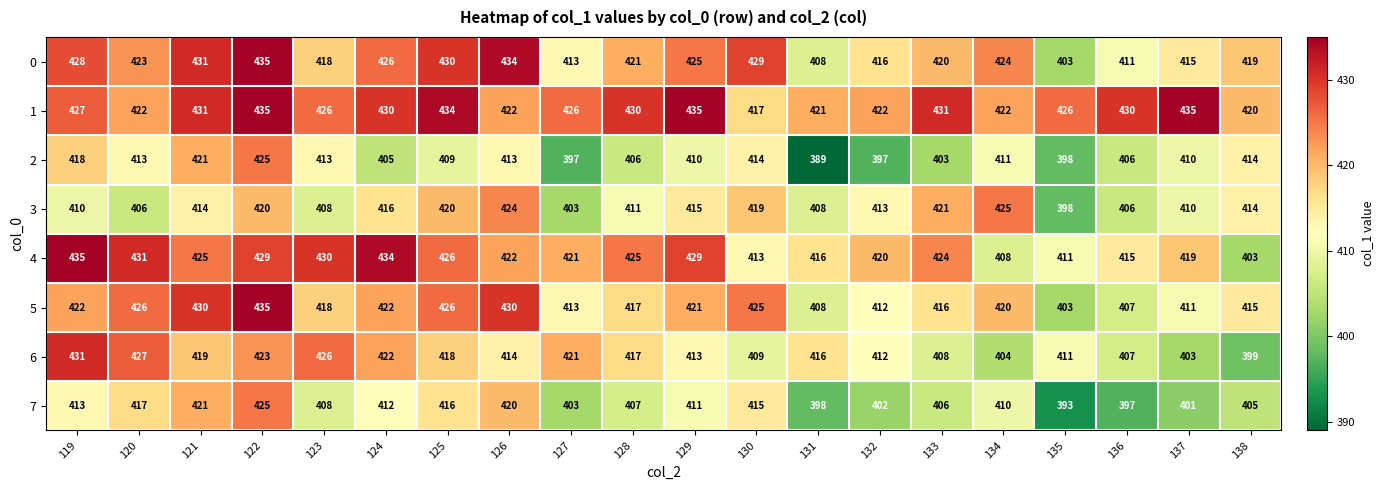

Is it true that 3 equals 424 at 126?

True